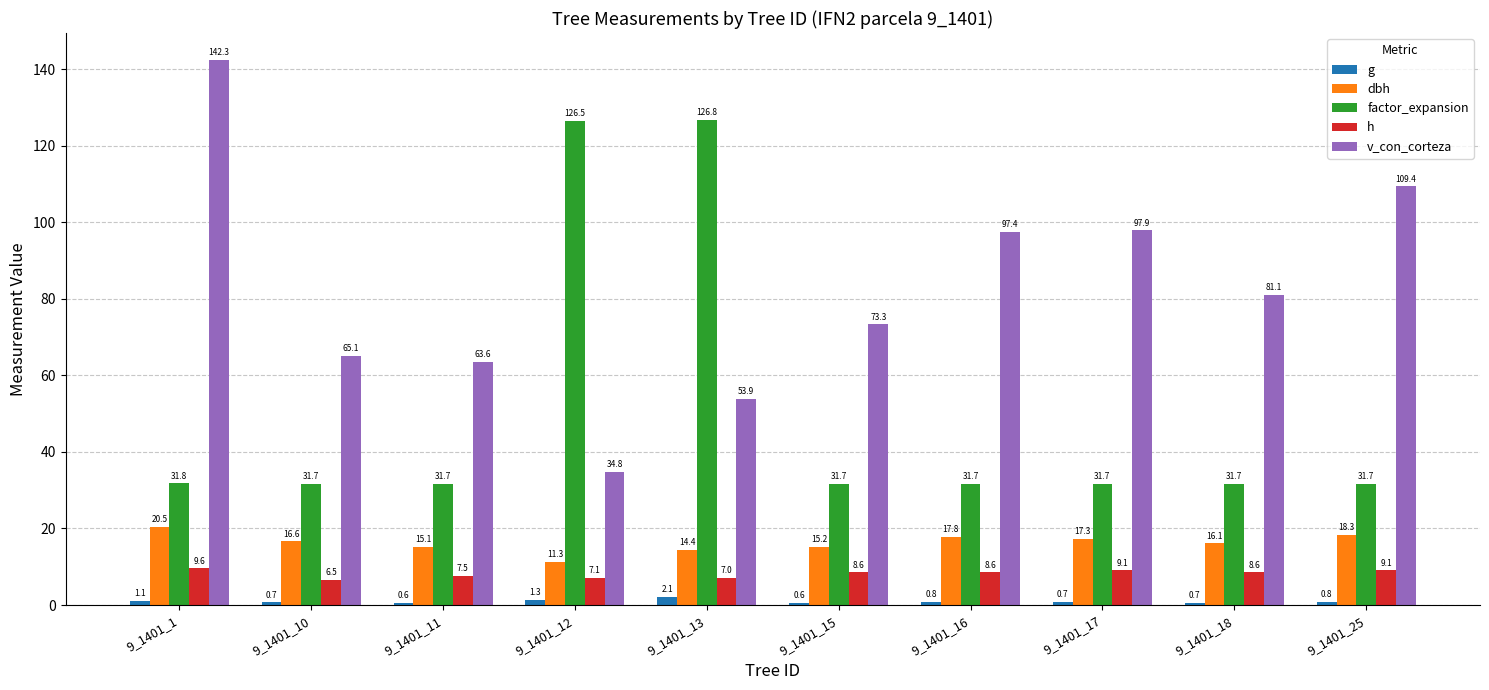

What is the minimum value shown in the chart?

0.6